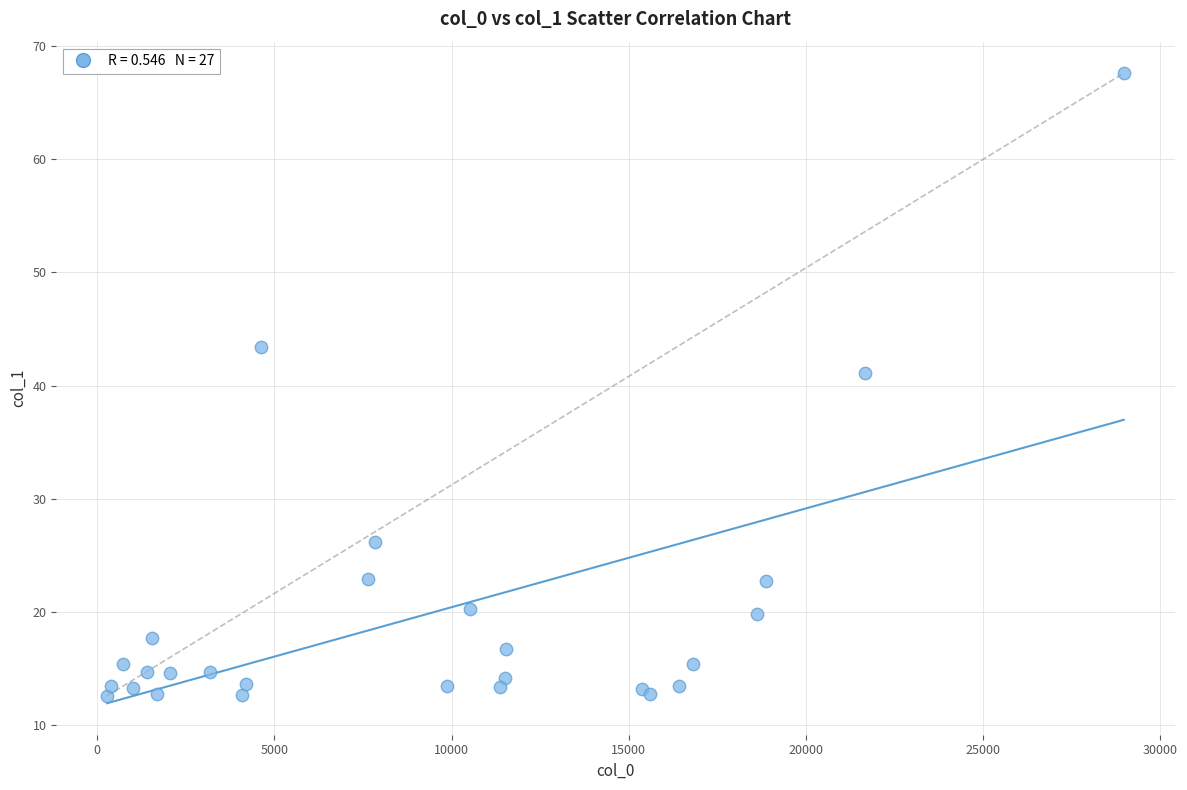

What Y value in the scatter plot is closest to 40?

41.1